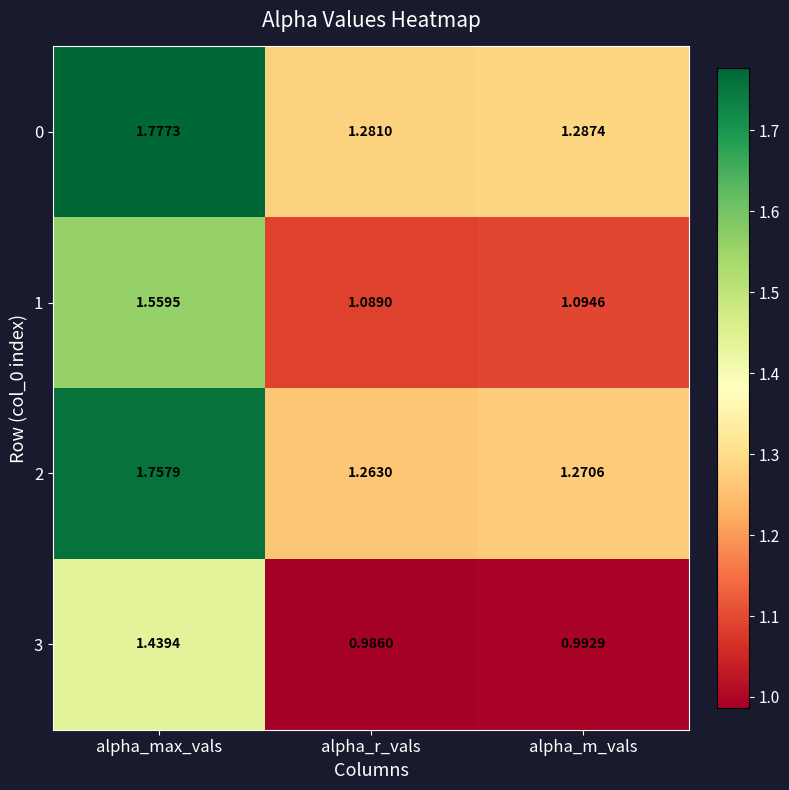

At which label is 0 closest to 1?

alpha_r_vals